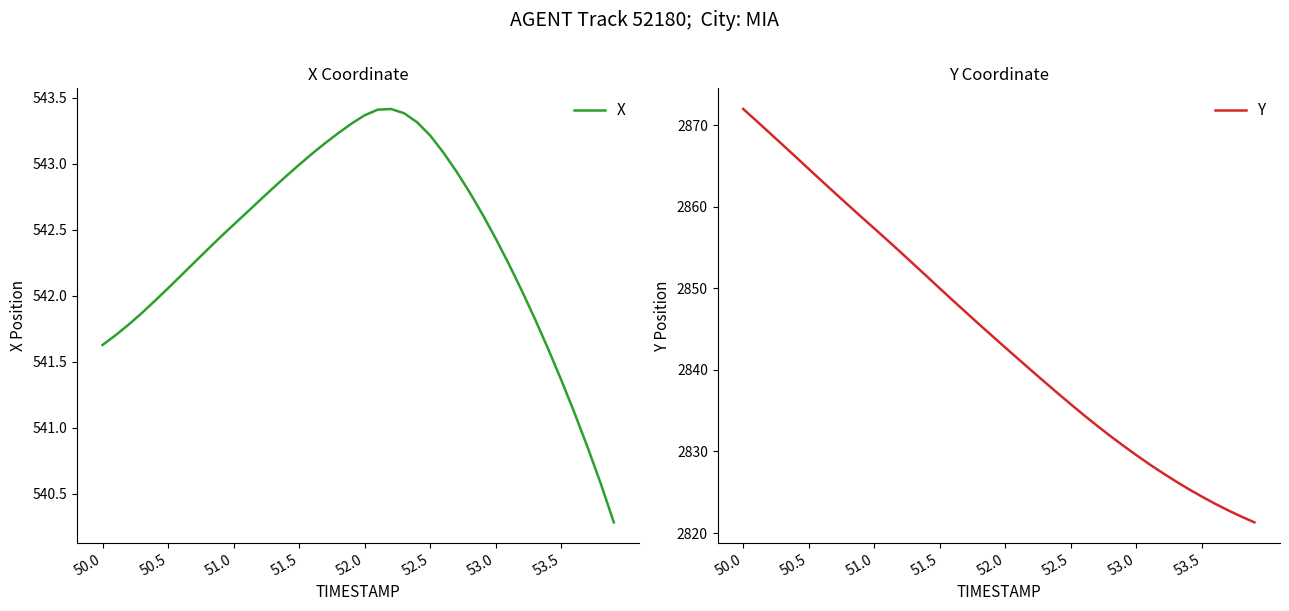

How many lines are shown in the chart?

2